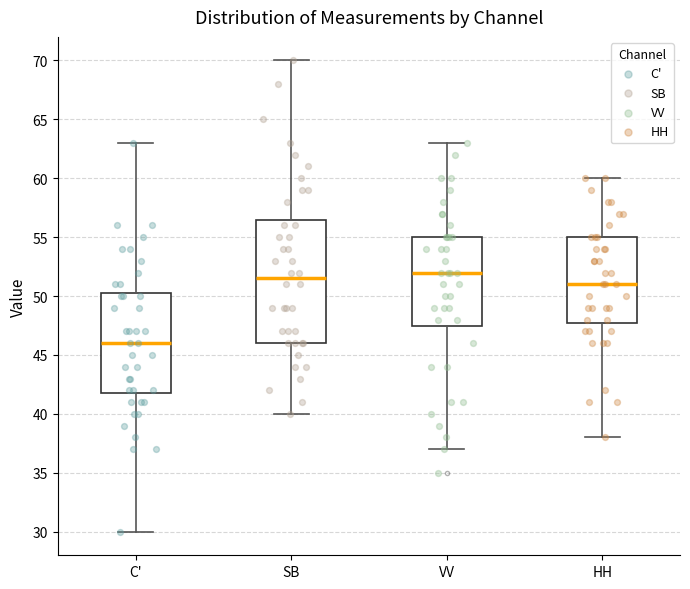

Reading left to right, transcribe this box plot: for each box, give where its median line is, the range the box spans, and where its two whiskers end, as read against the y-axis. The values are not printed on the chart, so give them approximately, as read against the axis.

C': median 46.0, box 42.0 to 50.5, whiskers 30.0 to 63.0
SB: median 51.5, box 46.0 to 56.5, whiskers 40.0 to 70.0
VV: median 52.0, box 47.5 to 55.0, whiskers 37.0 to 63.0
HH: median 51.0, box 48.0 to 55.0, whiskers 38.0 to 60.0